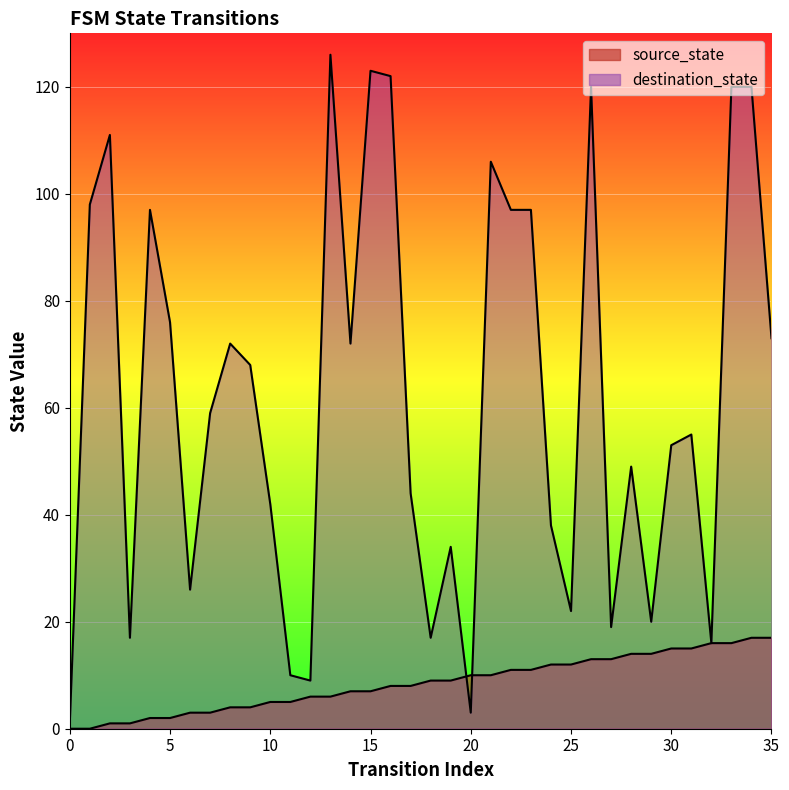

What is the total value across all series at 28?

63